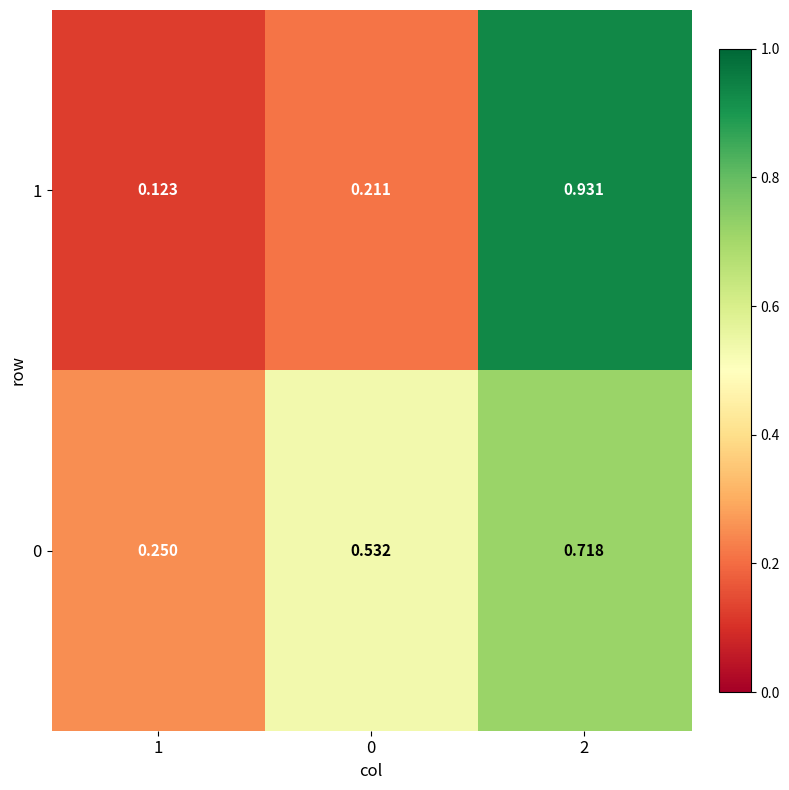

Is the value of 0 at 1 greater than the value of 1 at 1?

Yes